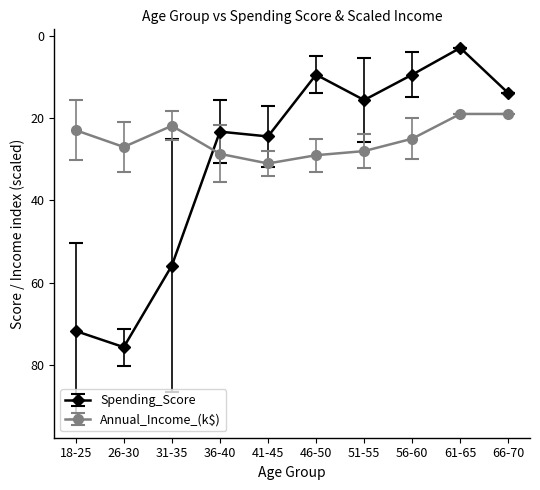

After their last crossing, which series has the higher values: Spending_Score or Annual_Income_(k$)?

Annual_Income_(k$)